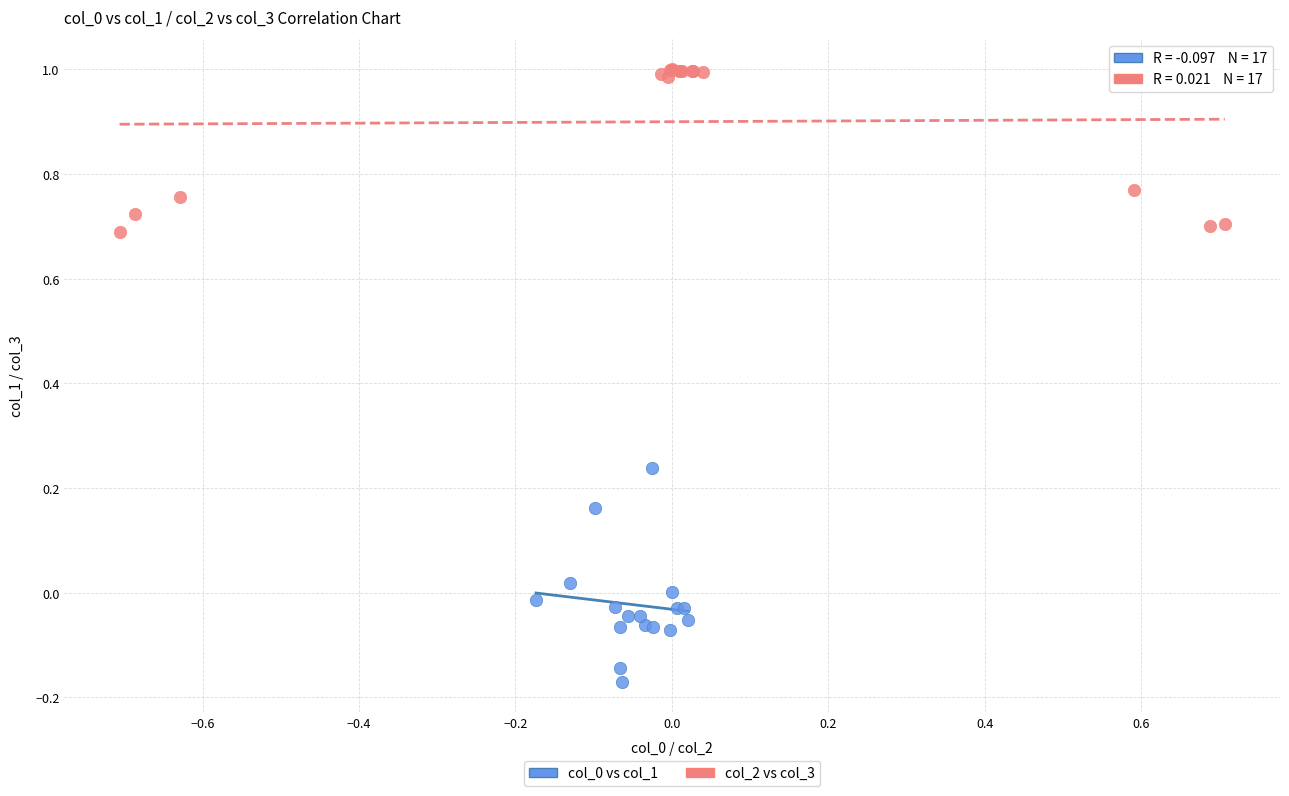

Which series reaches the maximum Y coordinate?

col_2 vs col_3